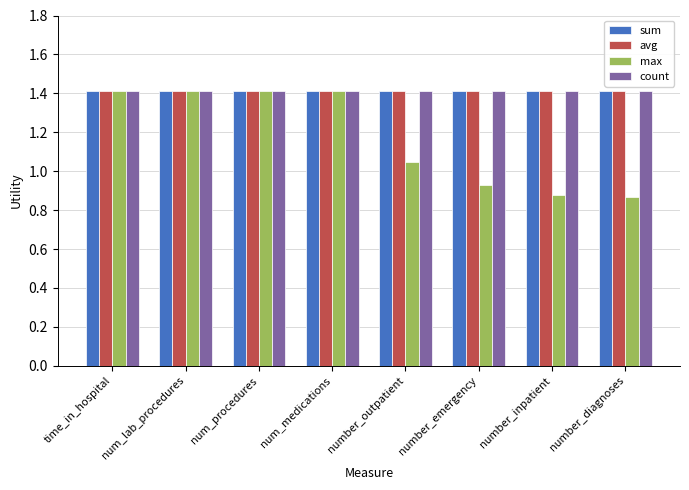

Which series has the largest range (max minus min)?

max